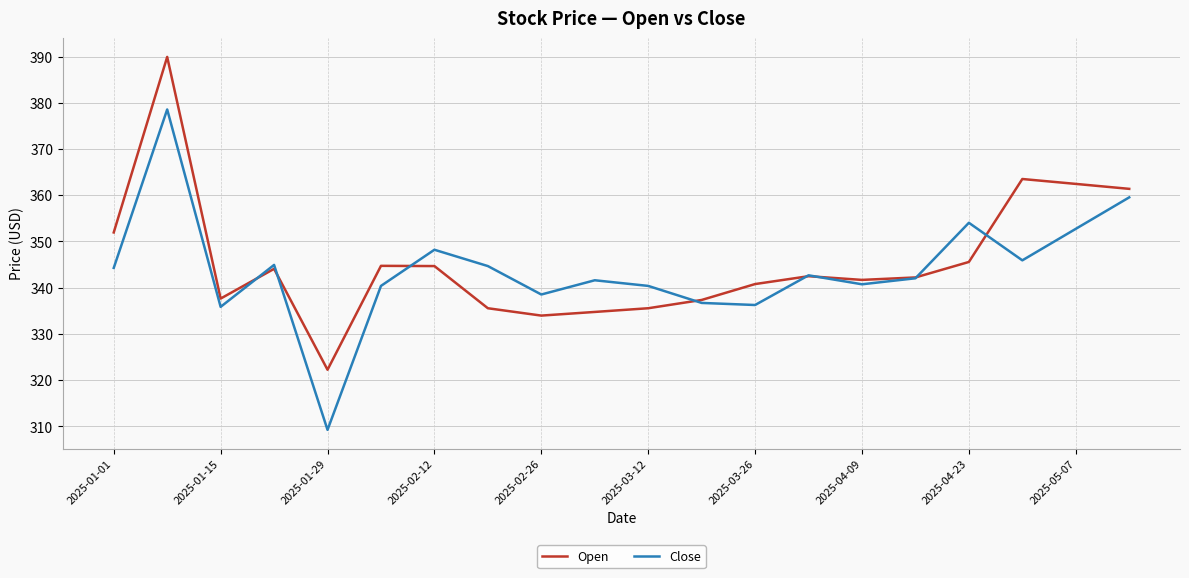

List the series in order of their peak value, highest first.

Open, Close